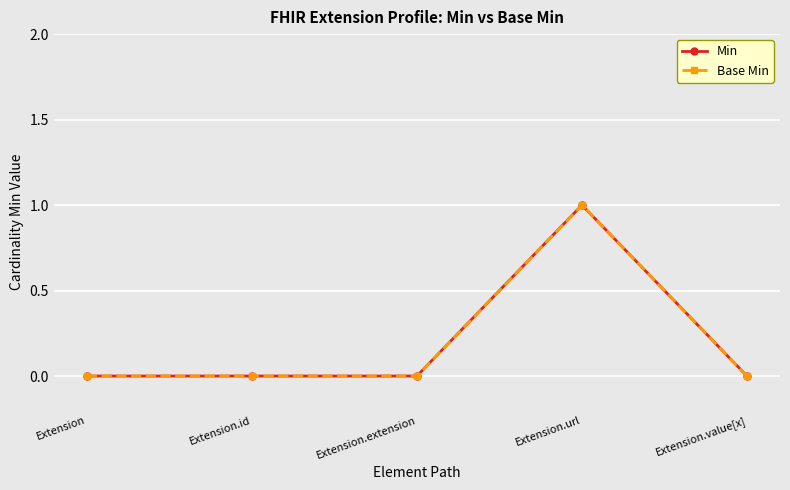

Is this an area chart (filled region under the line)?

No